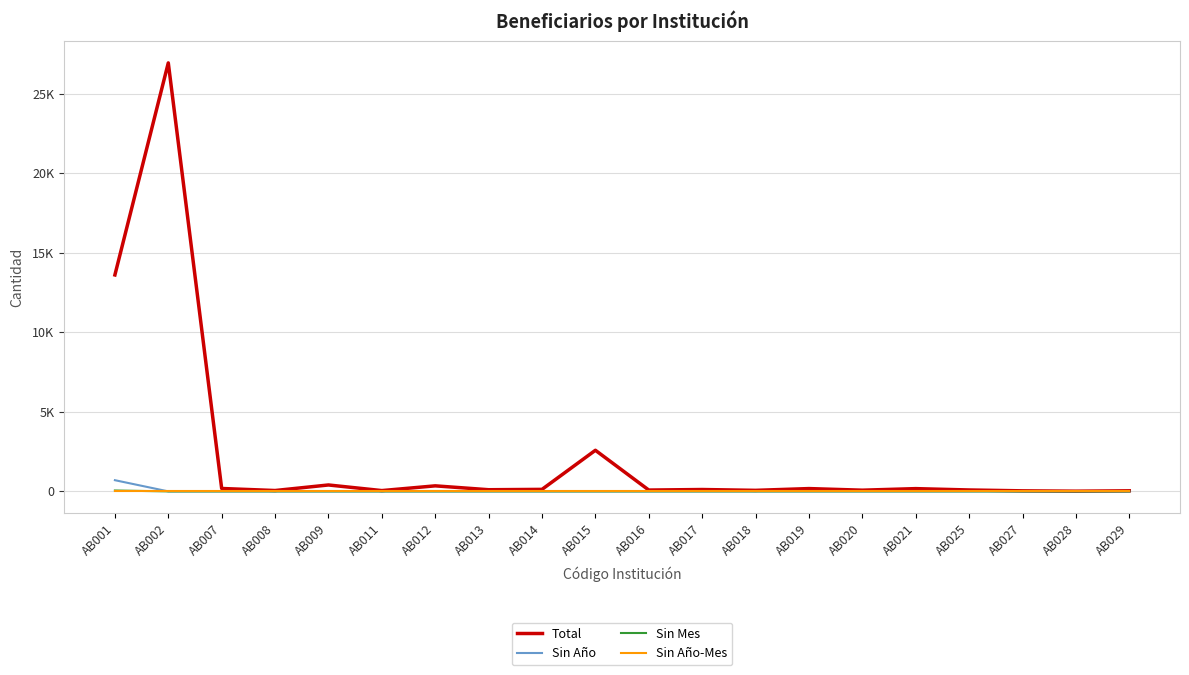

True or false: Total and Sin Mes cross at least once.

False